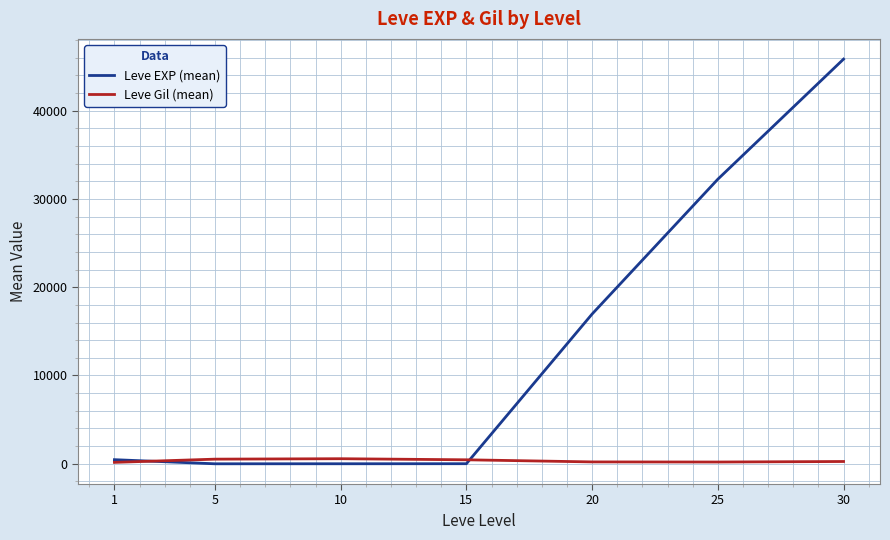

Between 15 and 20, which series saw the biggest shift?

Leve EXP (mean)